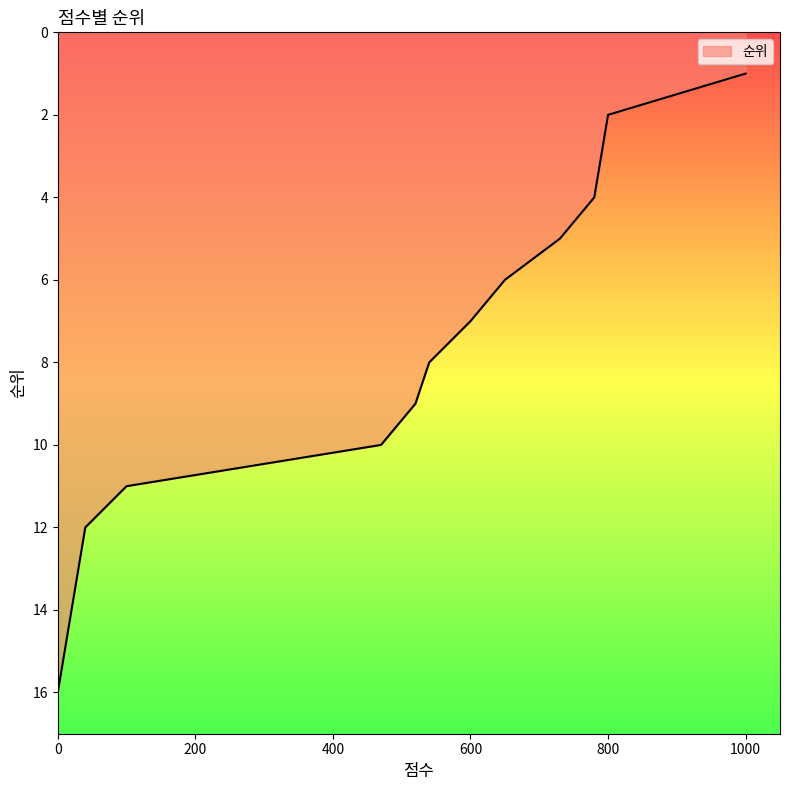

What is the difference between the second highest and minimum values?

14